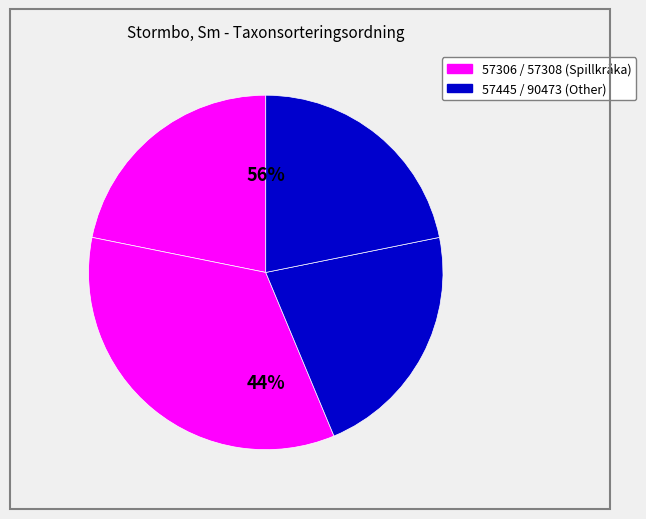

How many segments does this pie chart have?

4